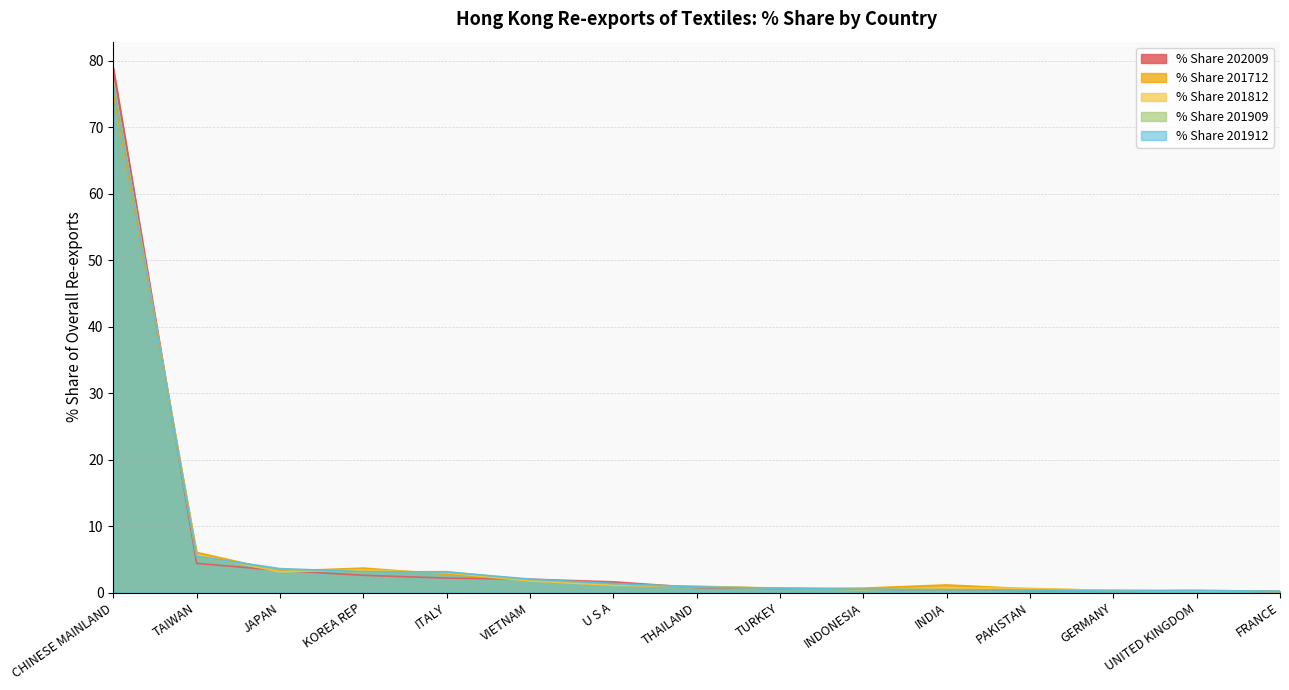

At which label does % Share 201712 reach its peak?

CHINESE MAINLAND